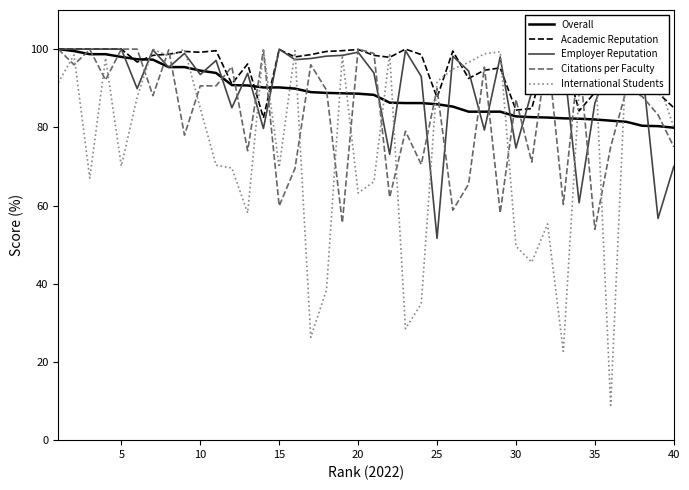

Is it true that Overall equals 98.0 at 5?

True